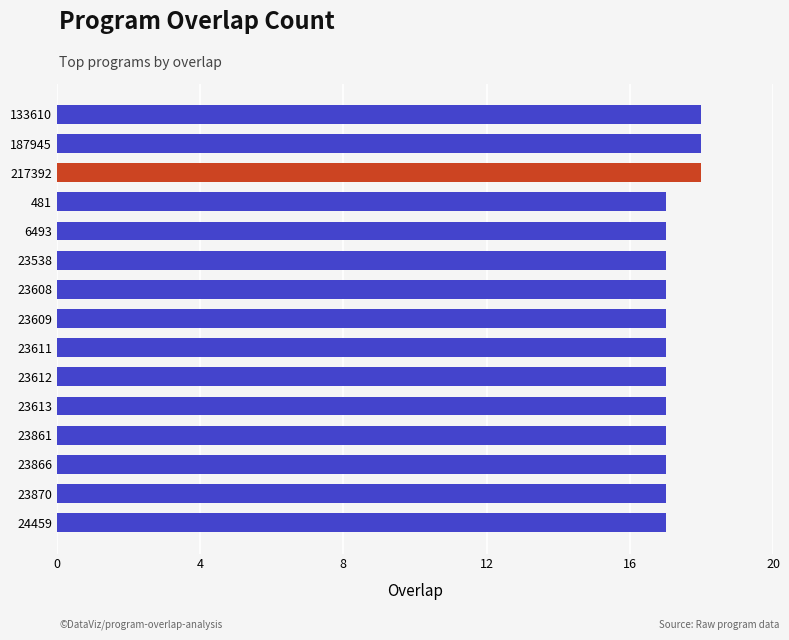

What is the smallest value displayed?

17